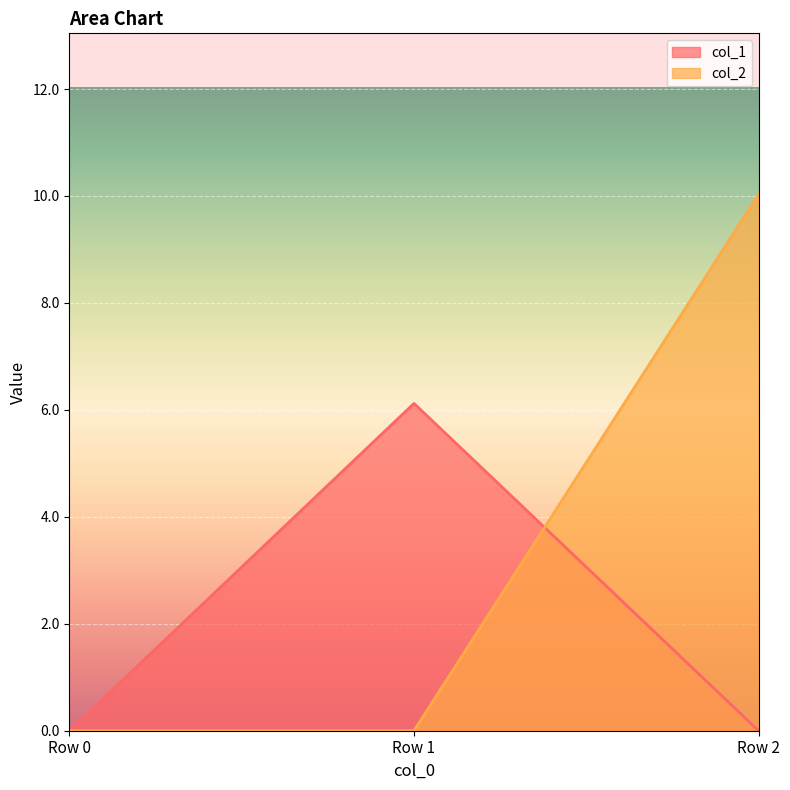

What is the difference between the maximum and second lowest values in the col_1 series?

6.1